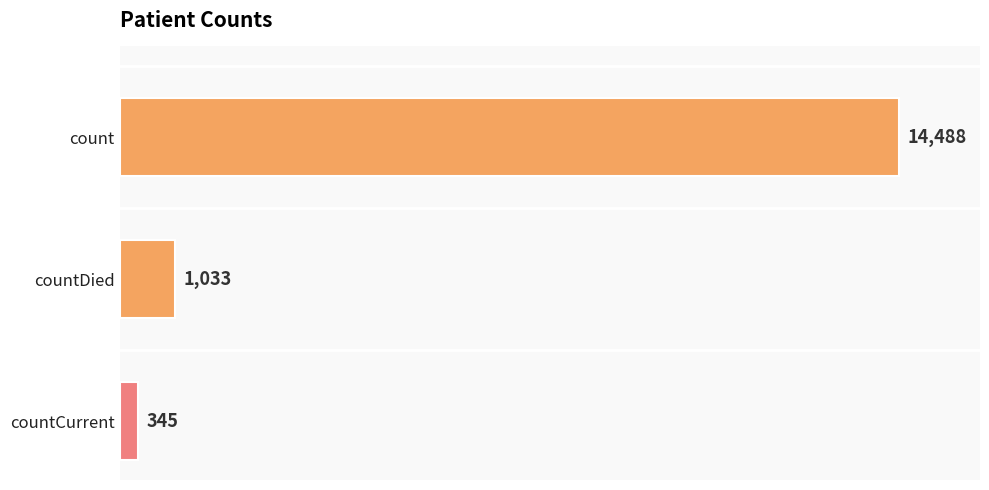

True or false: the data shows 14488 at count.

True